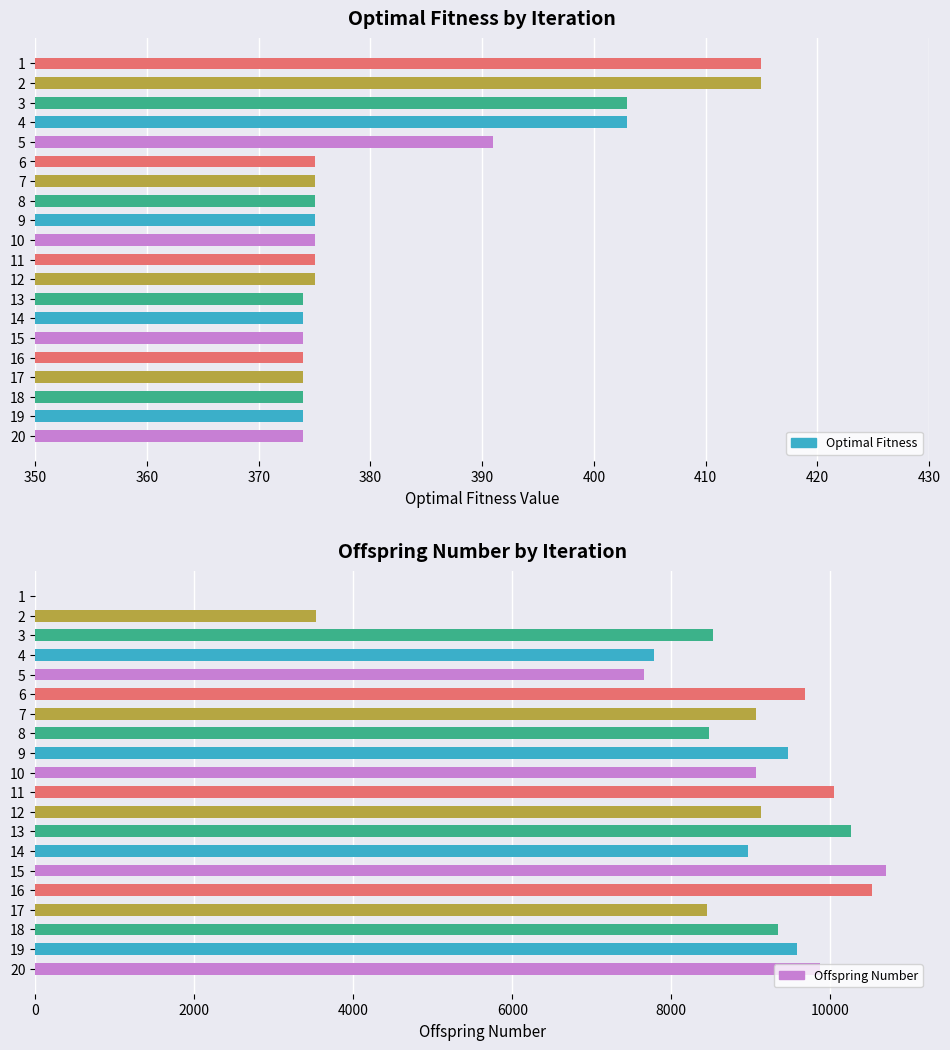

What position from the right is 14?

6